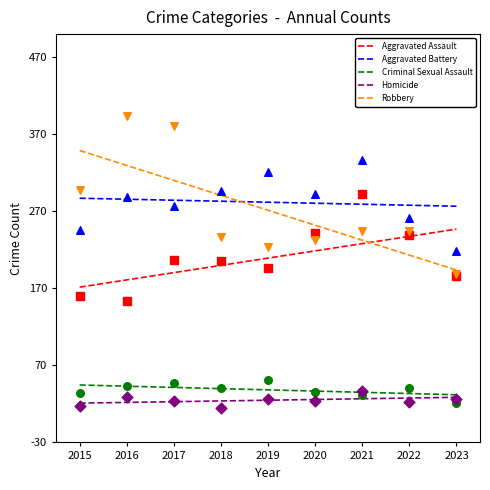

At how many categories does at least one series exceed 203?

9